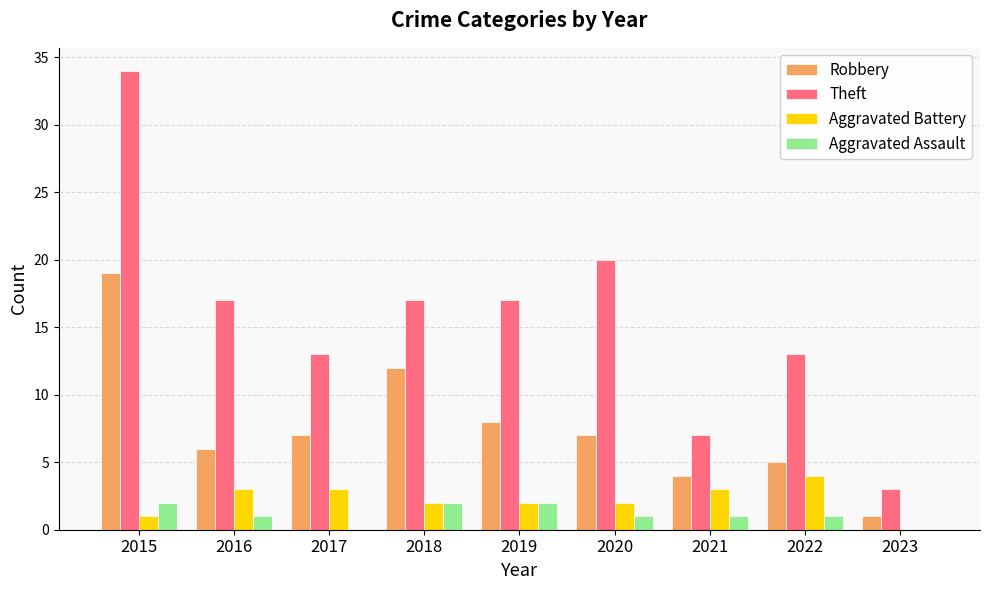

At which category is the sum across all series the highest?

2015